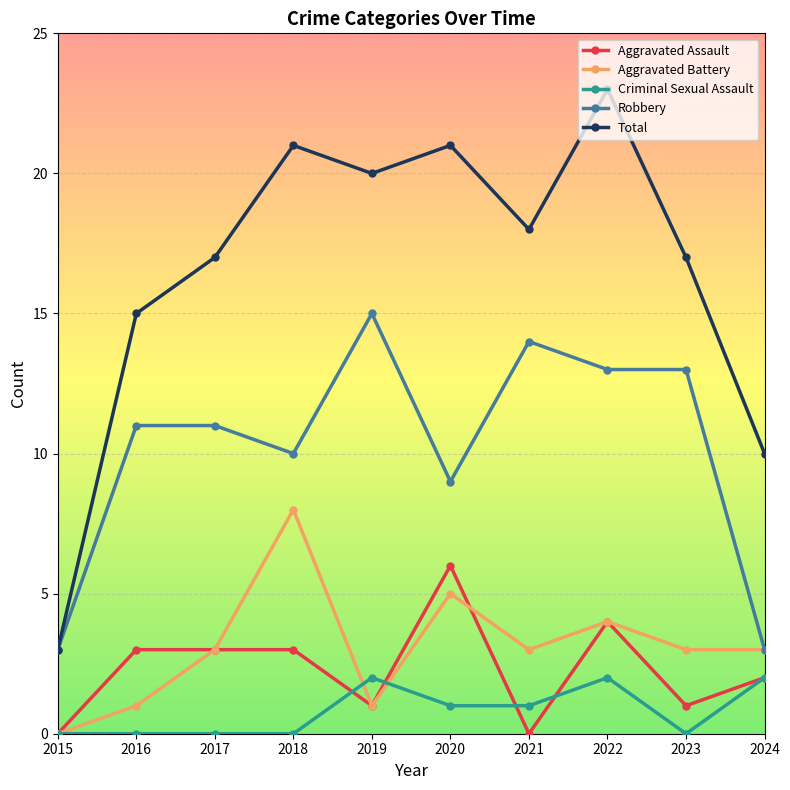

Which label corresponds to the largest value in the chart?

2022